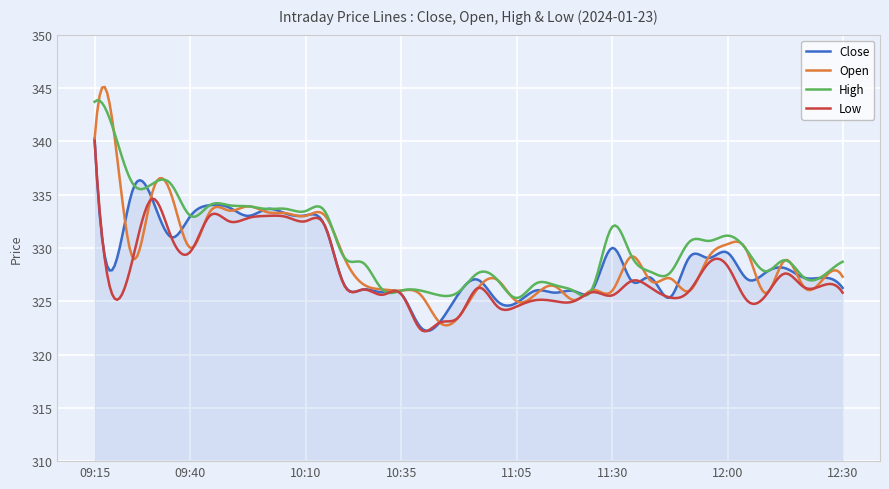

In Close, how many points are lower than both neighbors (excluding endpoints)?

15